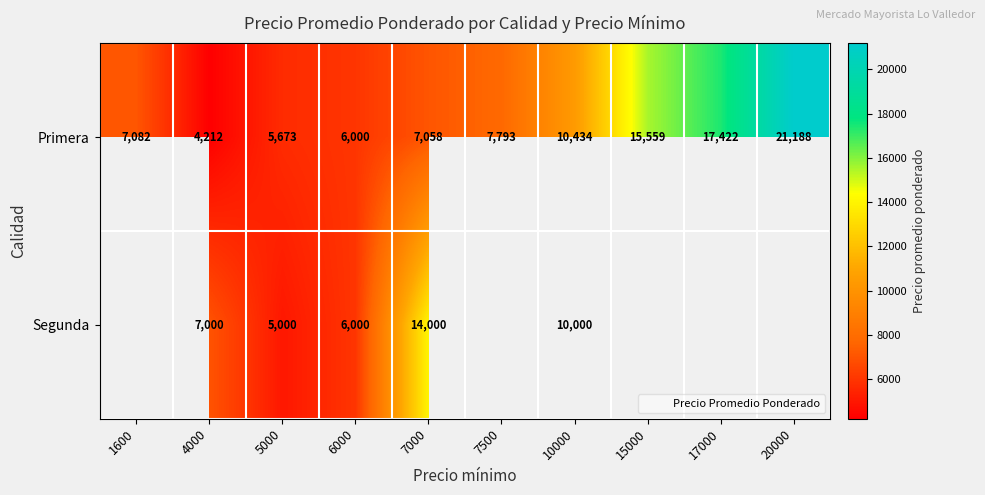

Count the number of data series in this chart.

2